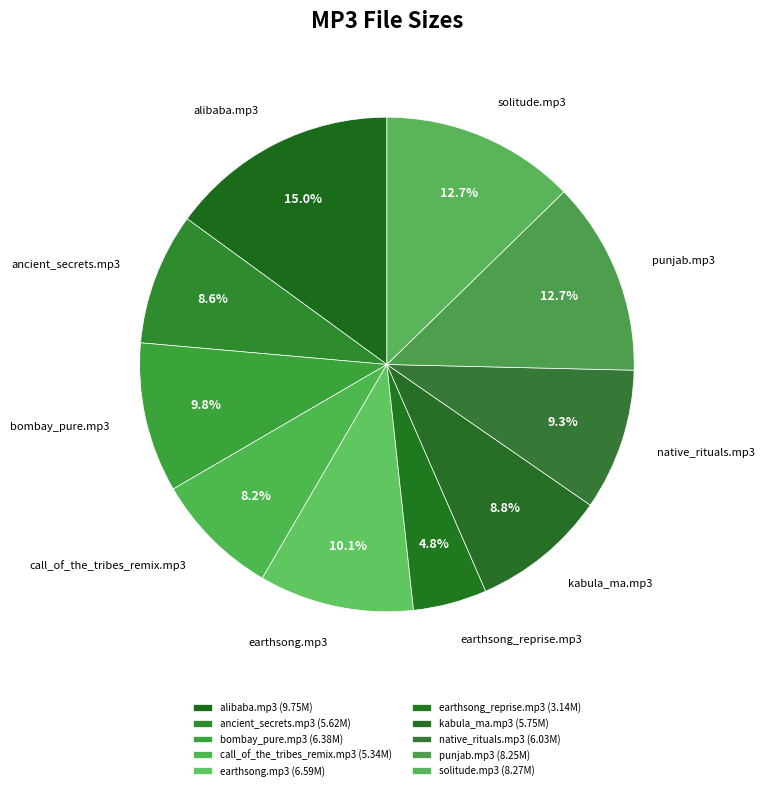

Do alibaba.mp3 and solitude.mp3 together represent more than half of the pie?

No